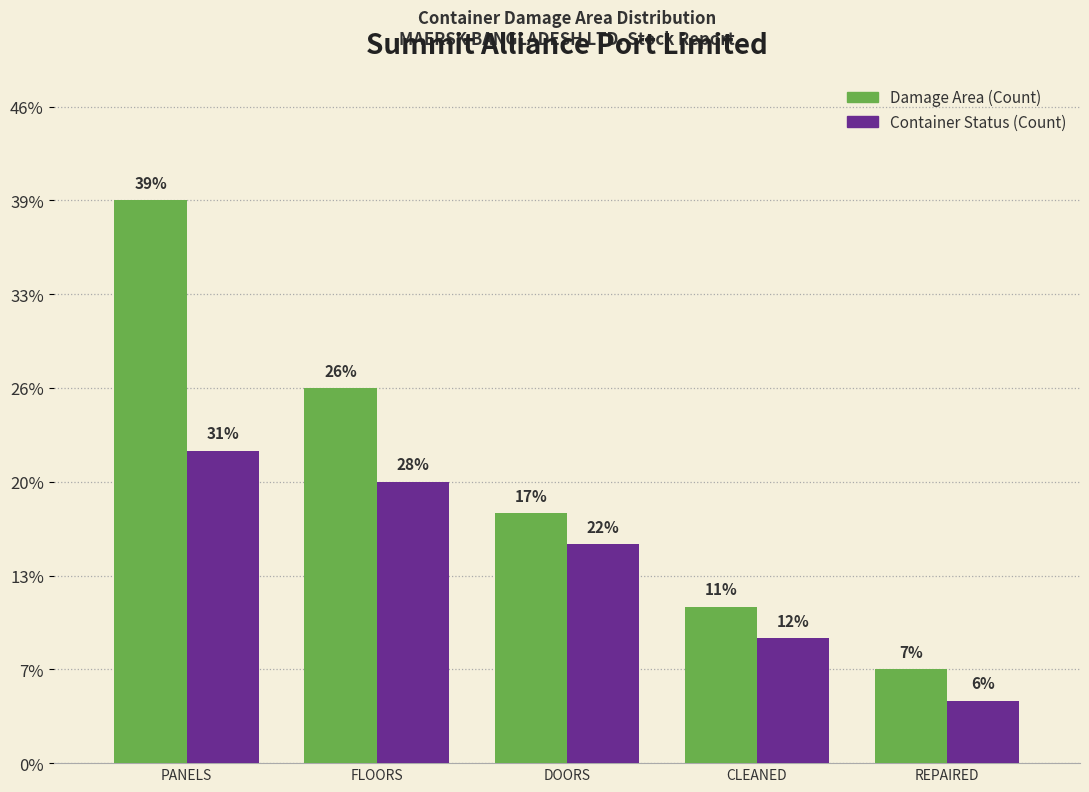

Does the chart contain stacked bars?

No